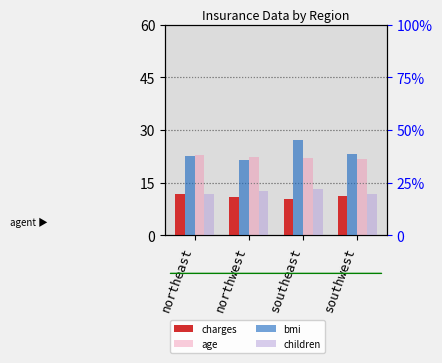

How many values in the charges series are below 11?

2